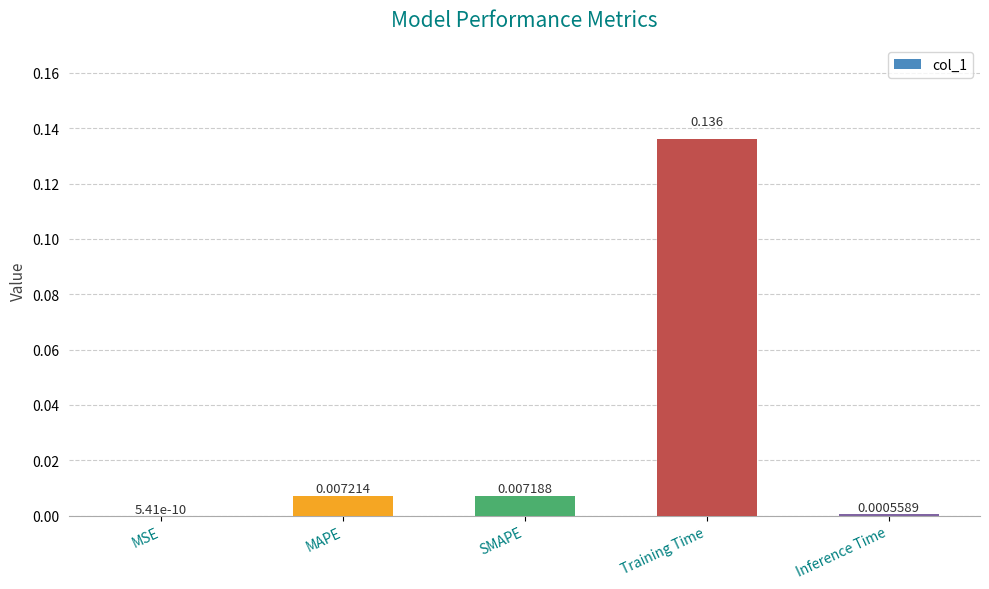

At which label is the value closest to 0?

MSE